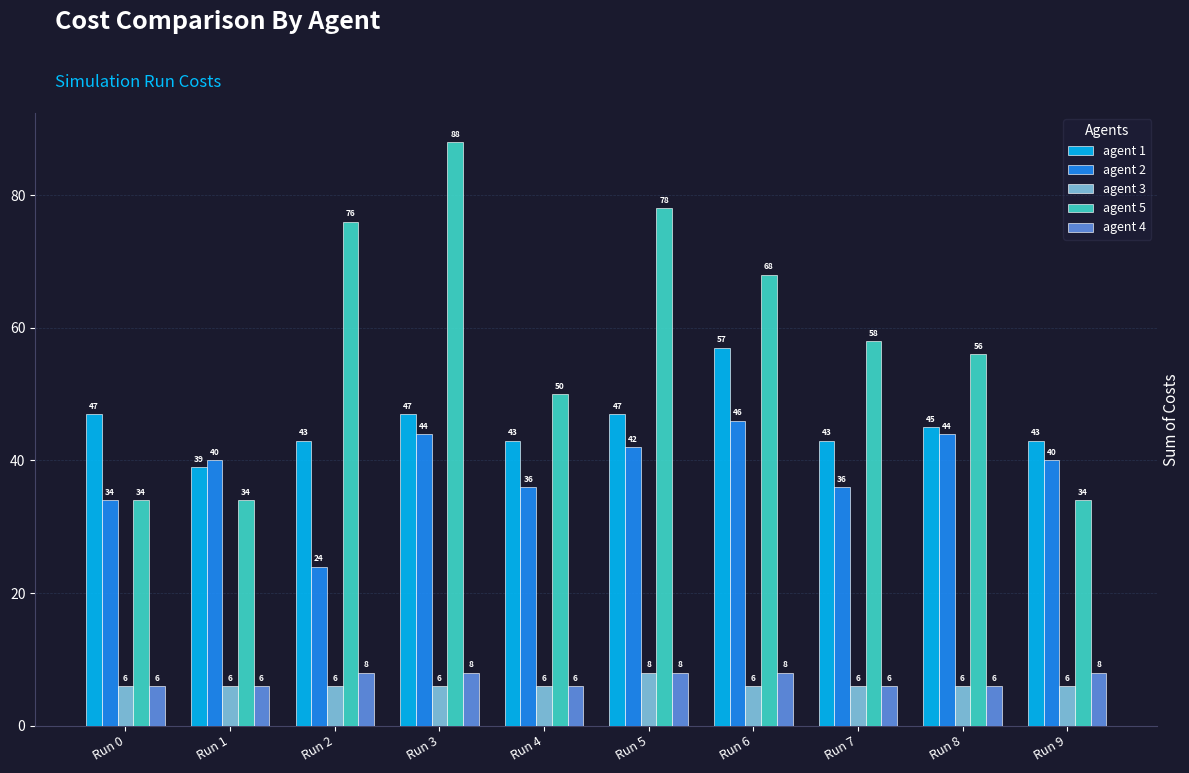

The value of agent 2 at Run 2 is 24. True or false?

True